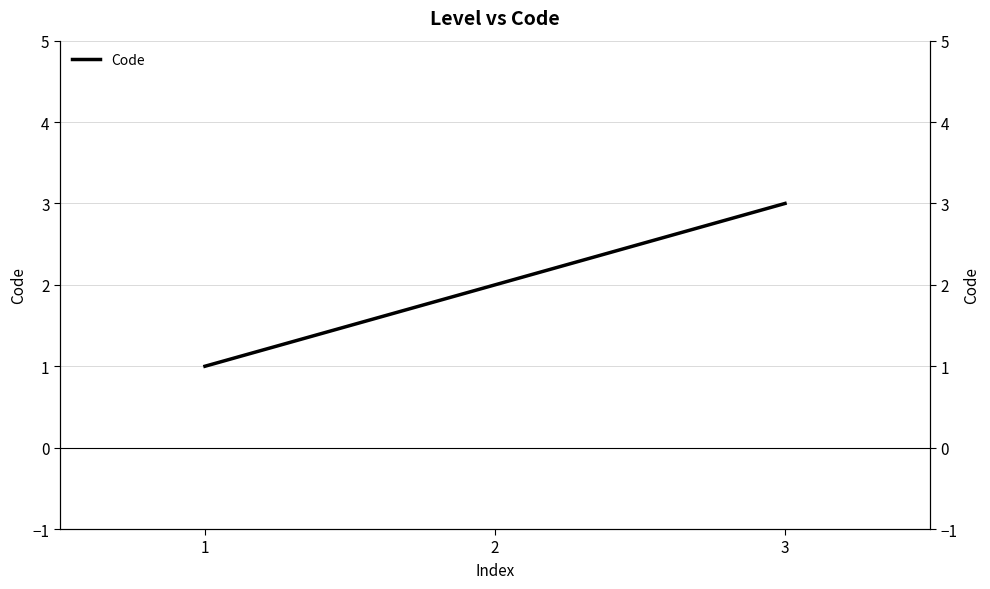

The chart shows a value of 4 at 3. True or false?

False